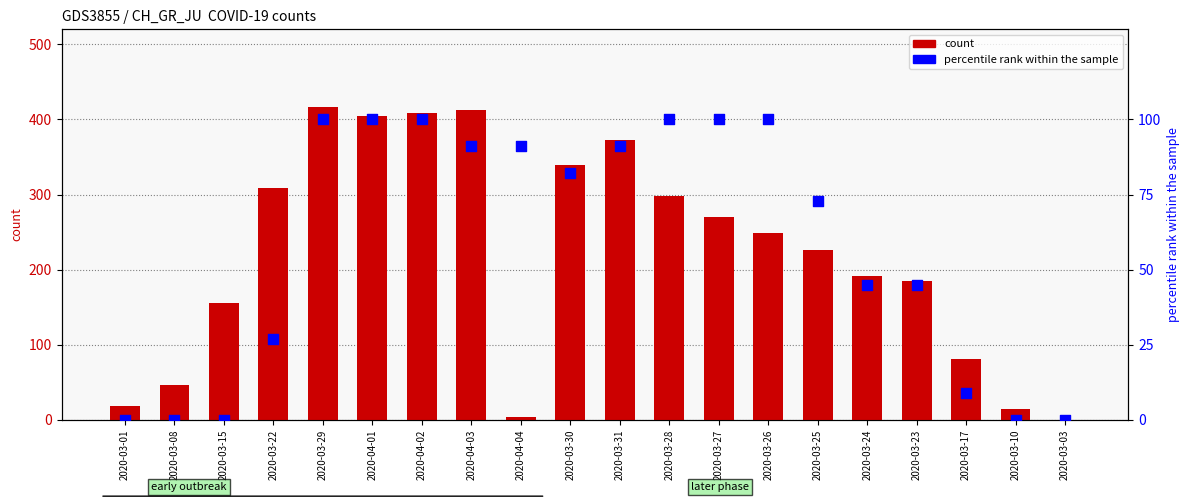

Is the value of count at 2020-04-04 greater than the value of percentile rank within the sample at 2020-03-03?

Yes